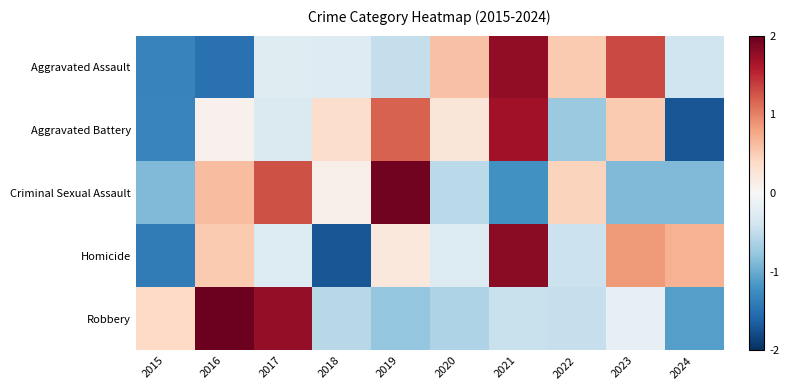

What is the total value across all series at 2021?

3.6